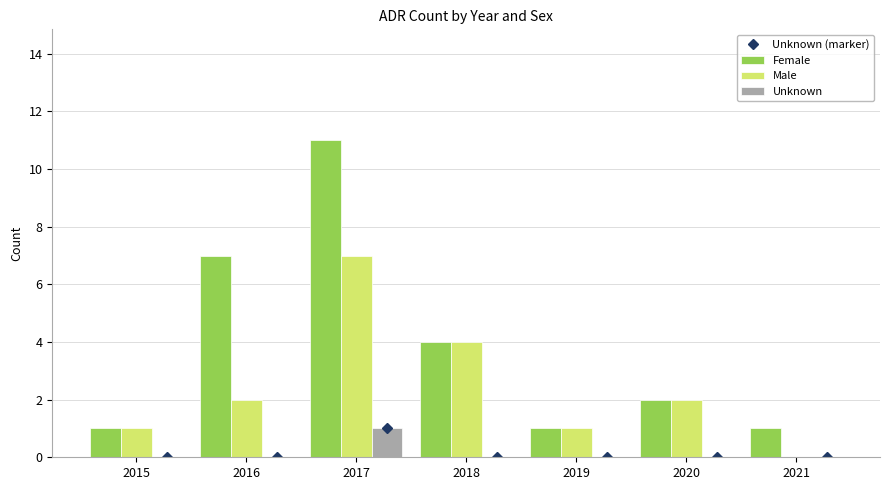

What is the difference between the maximum and minimum values in the Unknown series?

1